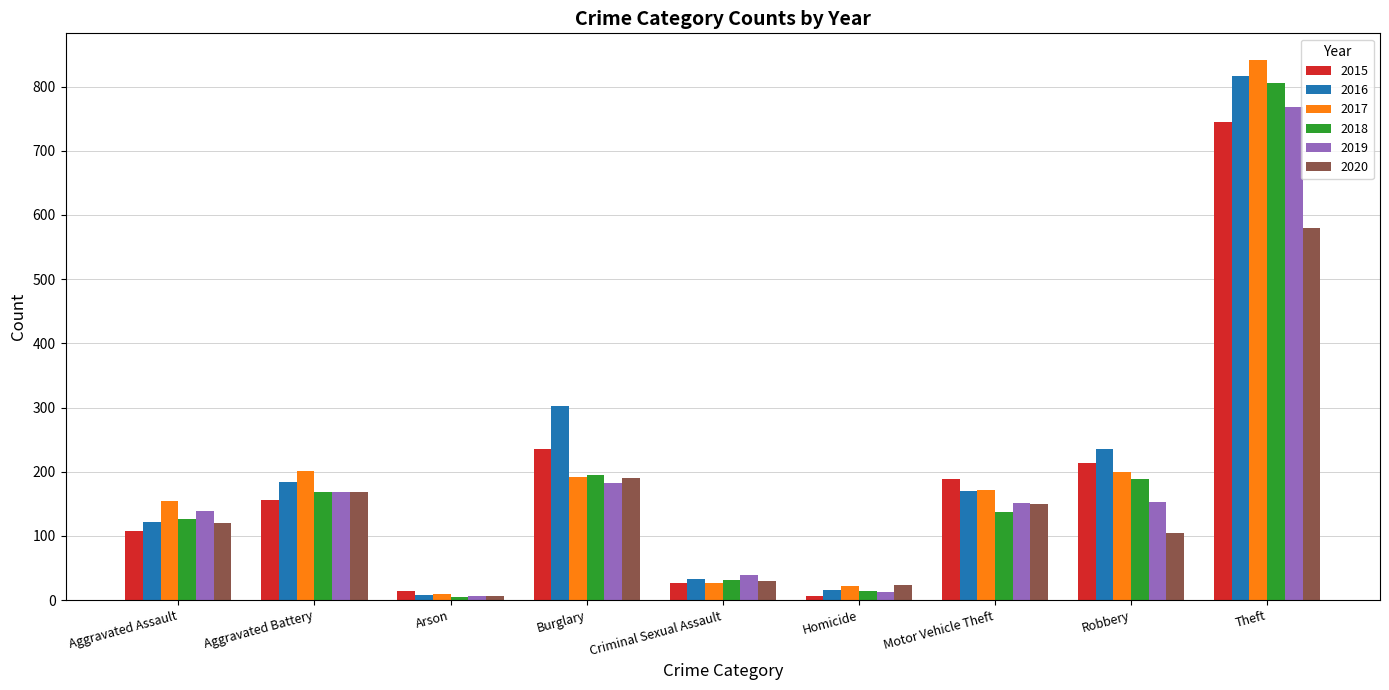

What is the difference between the 2015 values at Theft and Burglary?

510